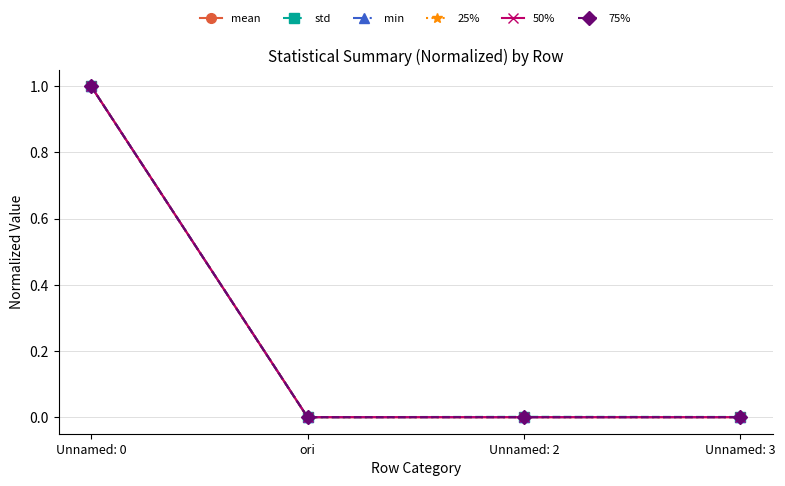

Does the chart have visible grid lines?

Yes